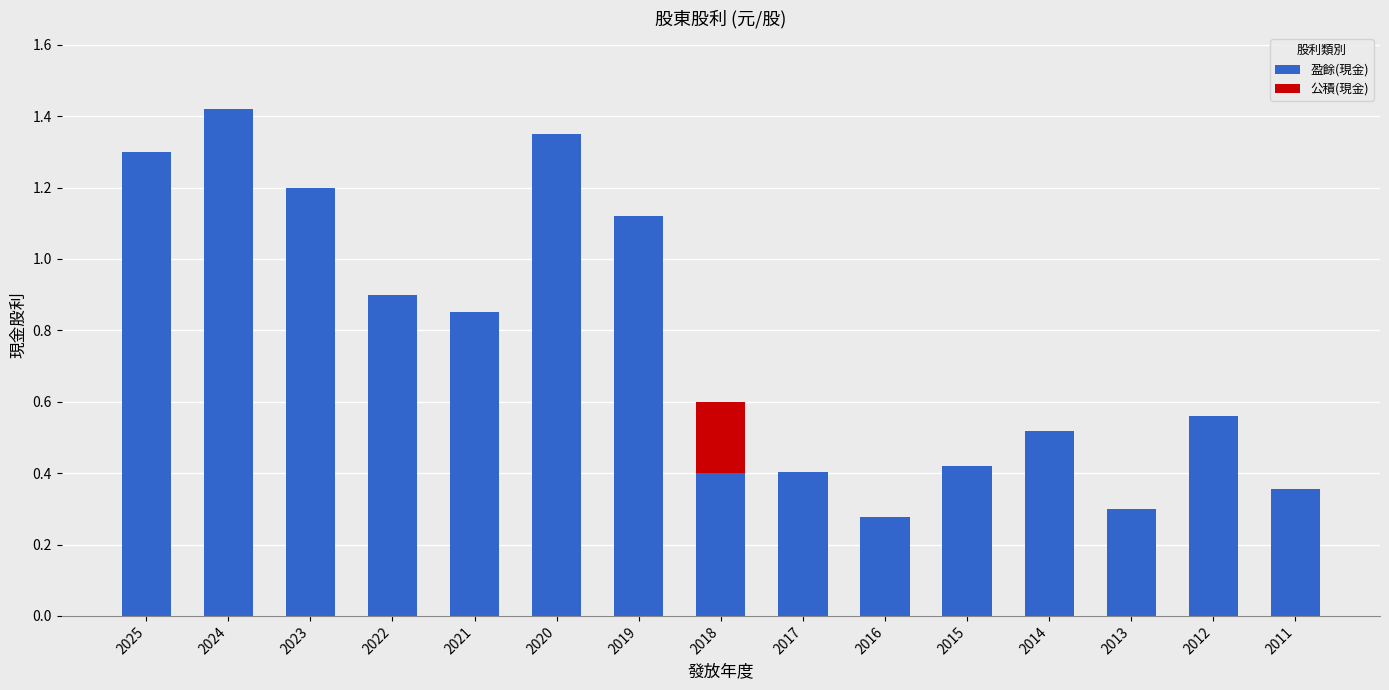

The value of 盈餘(現金) at 2025 is 0.6. True or false?

False